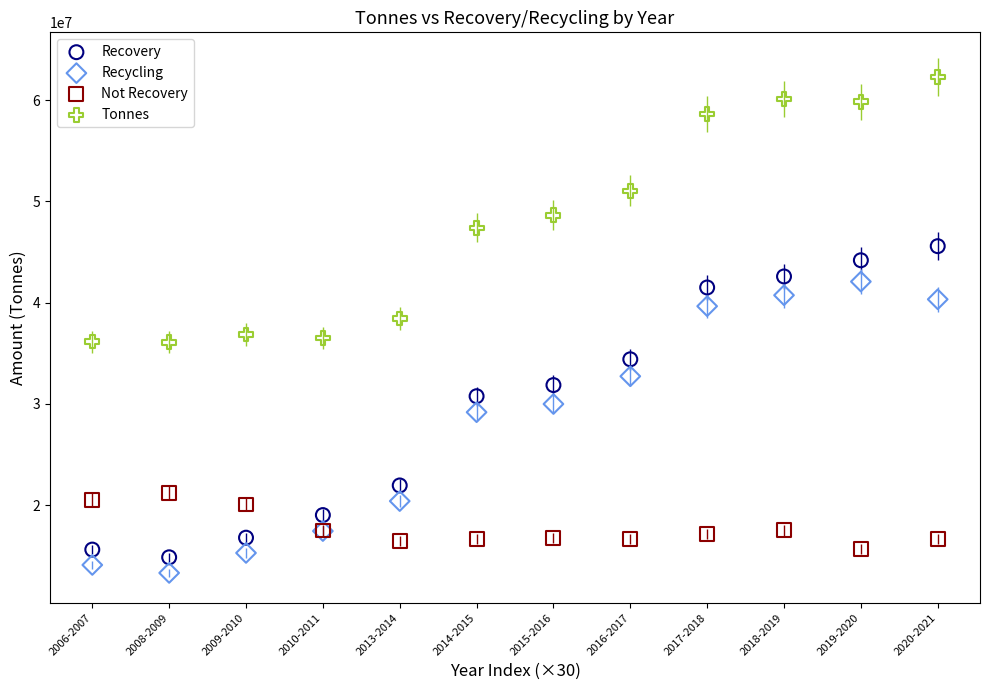

Which series has the widest spread of Y values?

Recovery